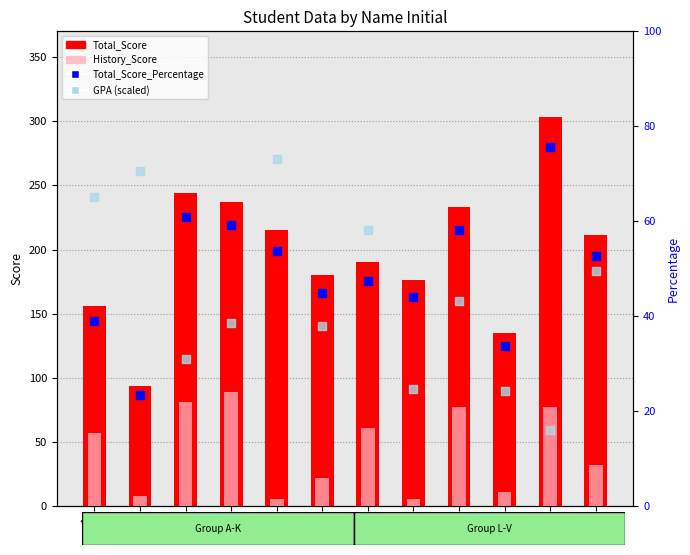

Is the value of History_Score at S greater than the value of Total_Score at M?

No